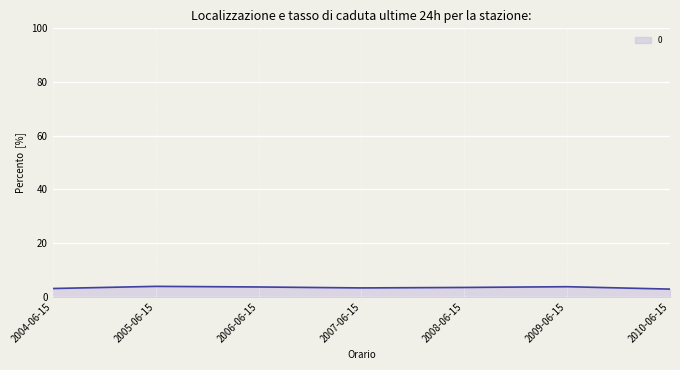

The value at 2010-06-15 is 2.9. True or false?

True